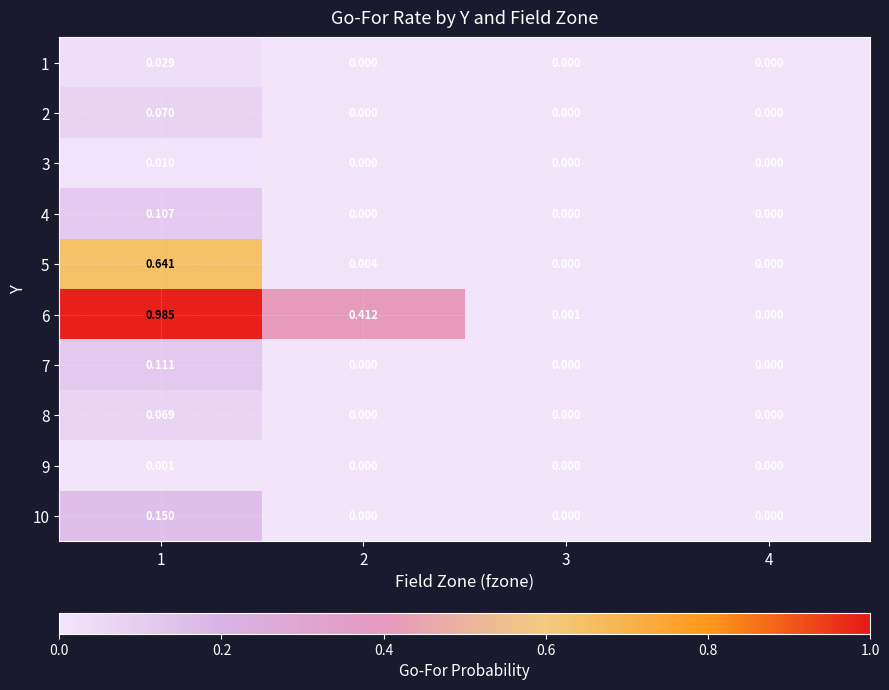

Between 2 and 4, which series saw the biggest shift?

6